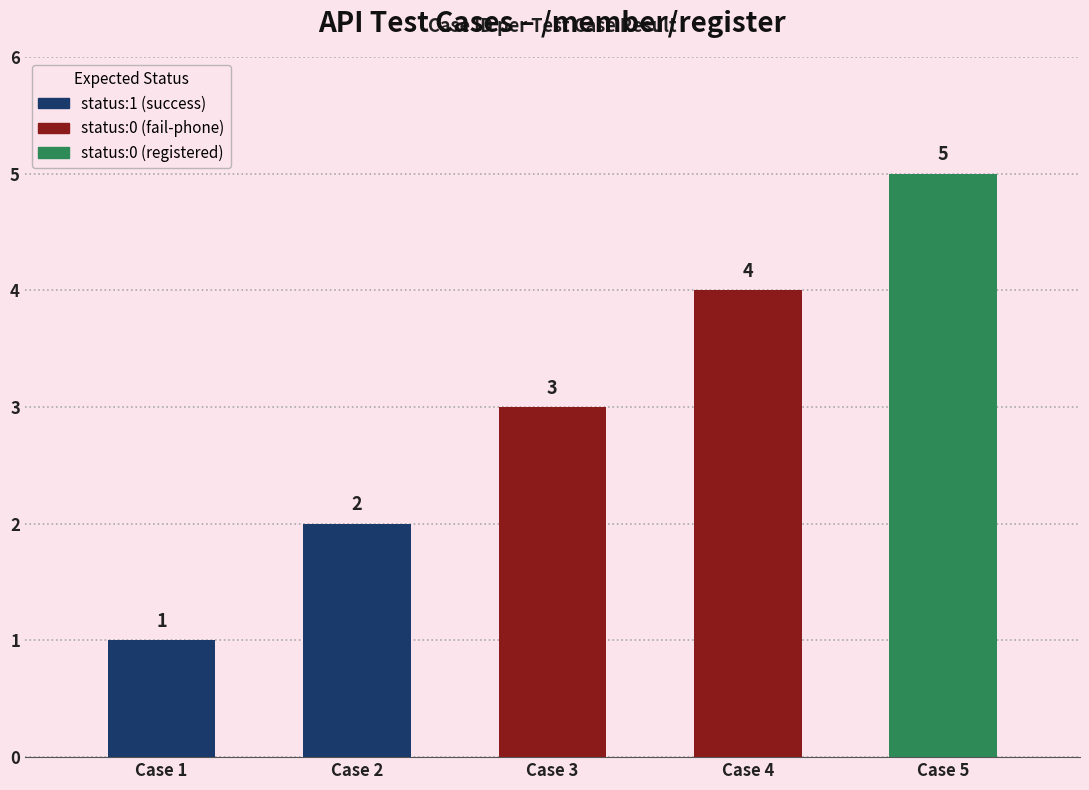

What is the difference between the maximum and minimum values?

4